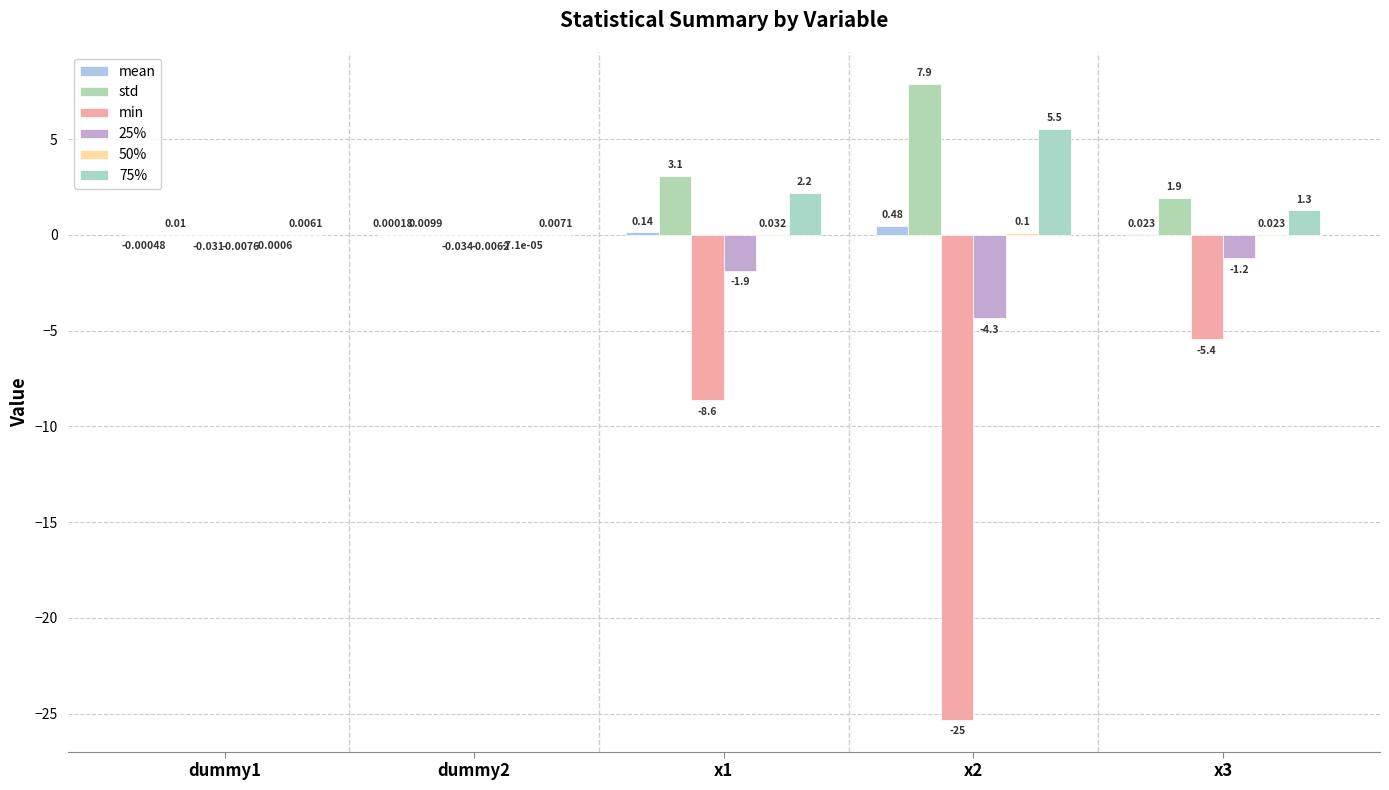

How many distinct data groups are displayed?

6